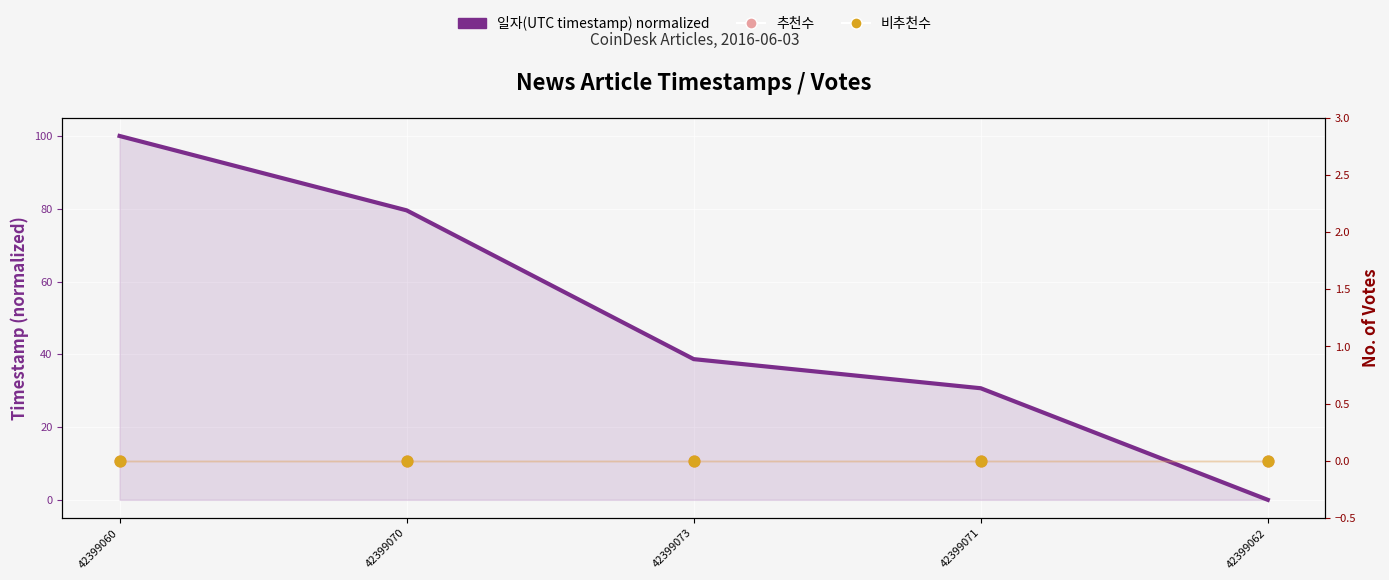

Which series contains the lowest Y value?

일자(UTC timestamp) normalized